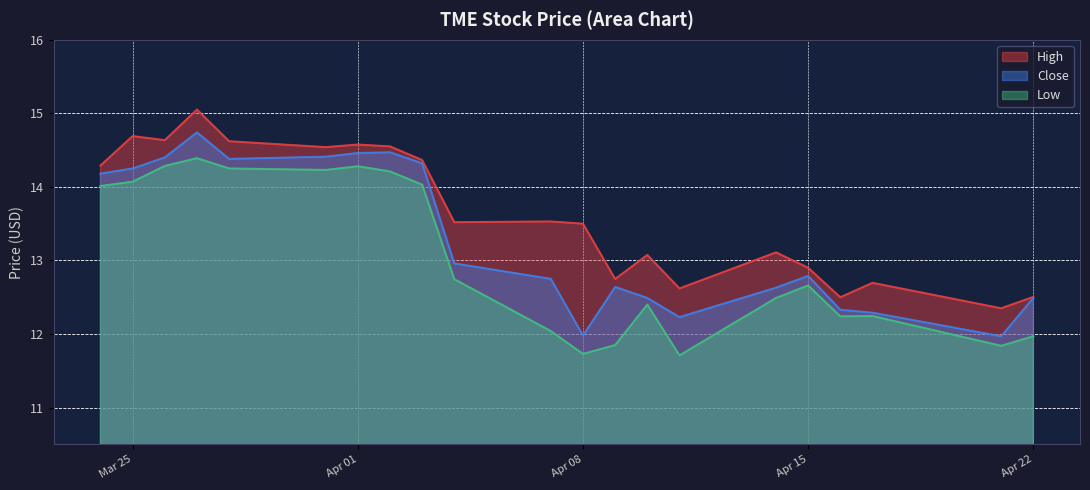

Which series changed the most between 2025-03-24 and 2025-03-31?

High